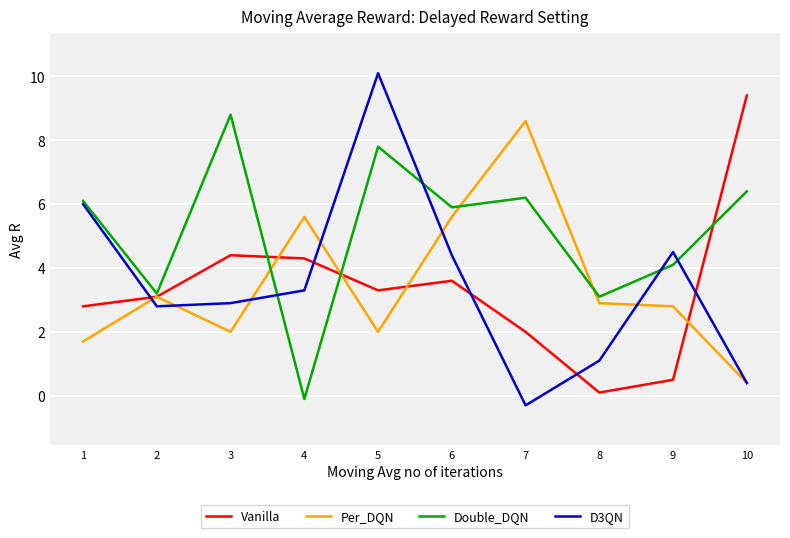

Does the chart have visible grid lines?

Yes